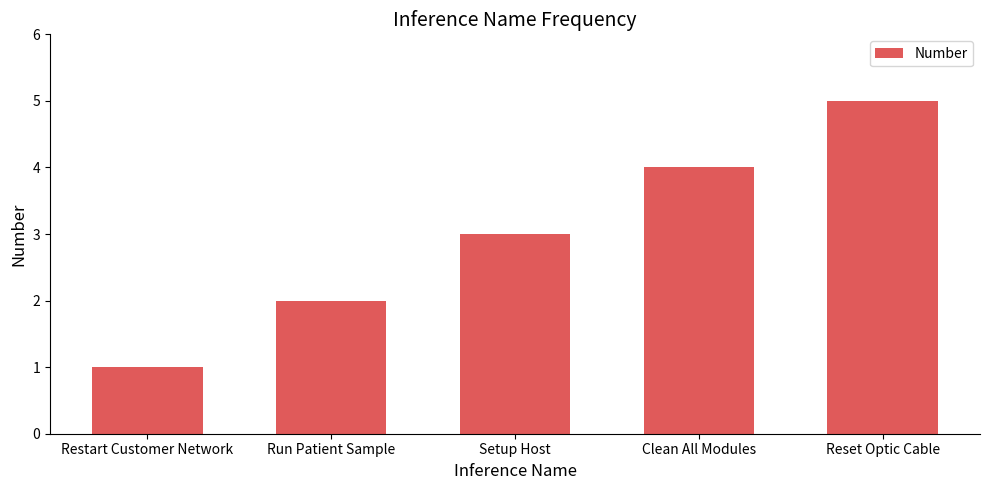

What is the difference between the maximum and minimum values?

4